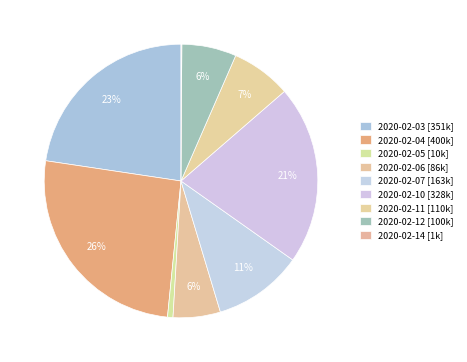

To the nearest percent, what portion does 2020-02-12 represent?

6%